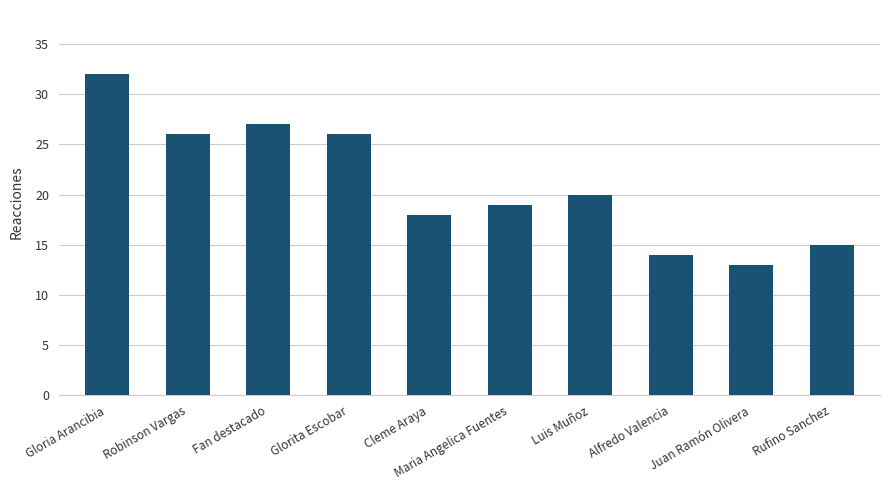

How many bars are there in total?

10